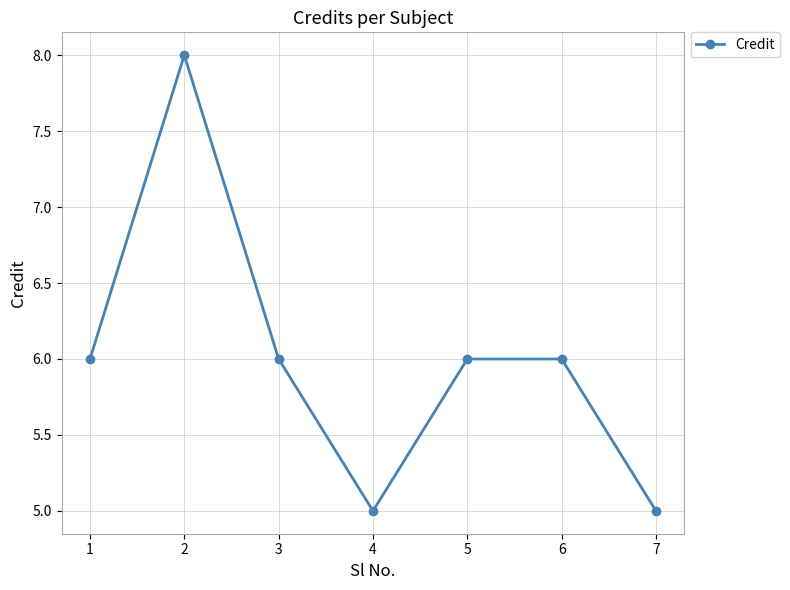

How many interior local valleys (lower than both neighbors) does the data have?

1